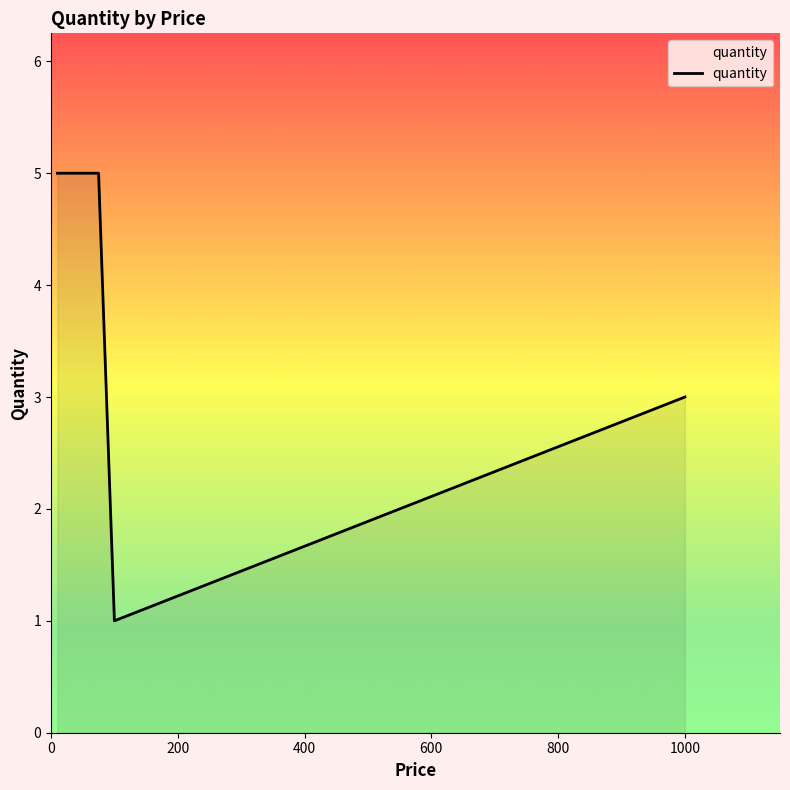

What is the sum of all values?

19